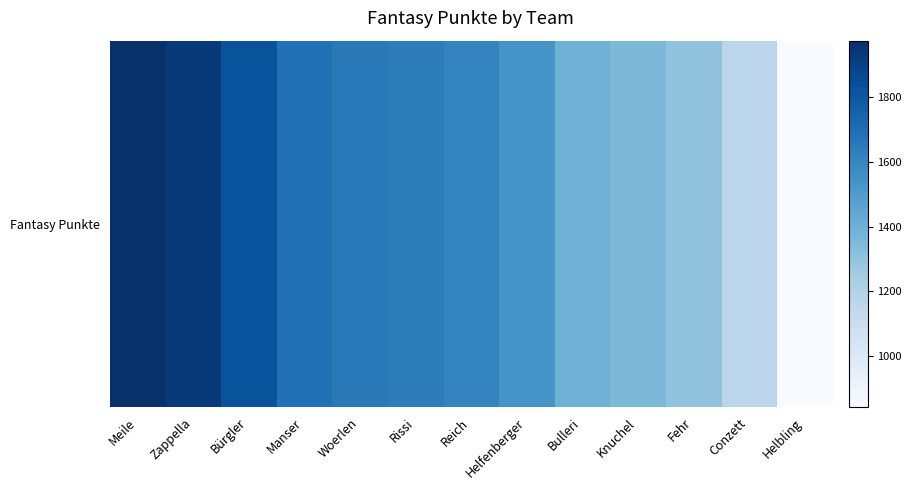

What is the smallest value displayed?

841